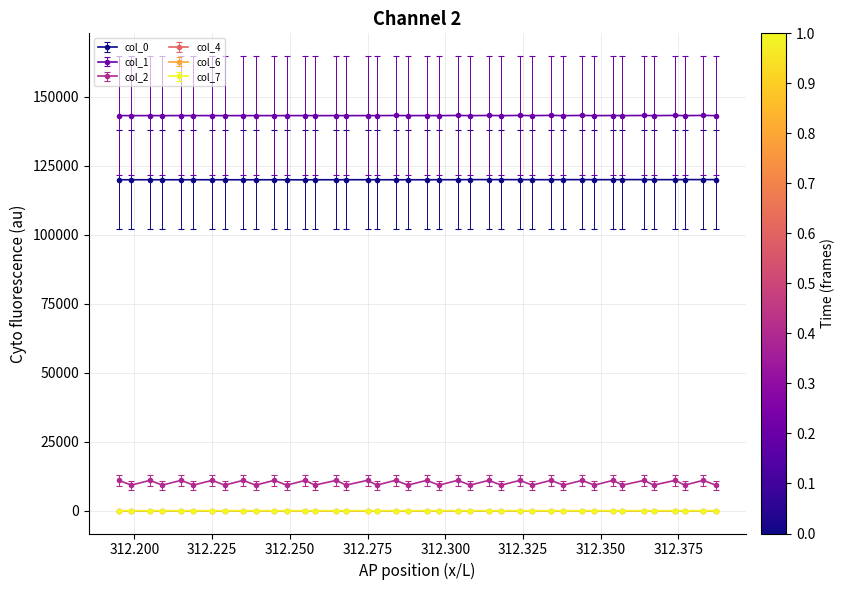

How many interior local valleys does the col_2 series have?

19